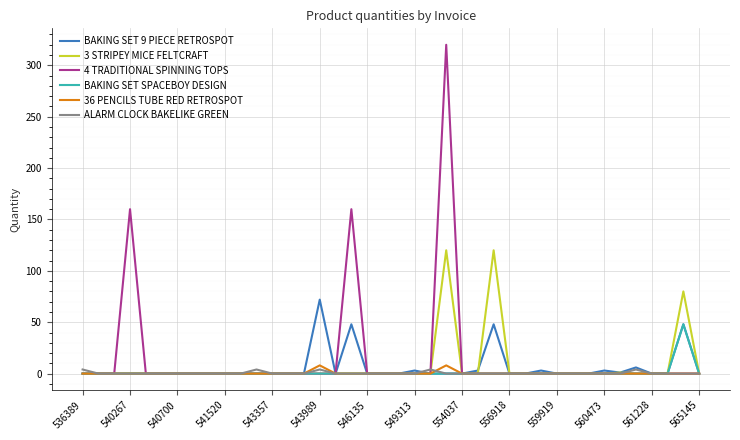

What is the greatest value displayed?

320